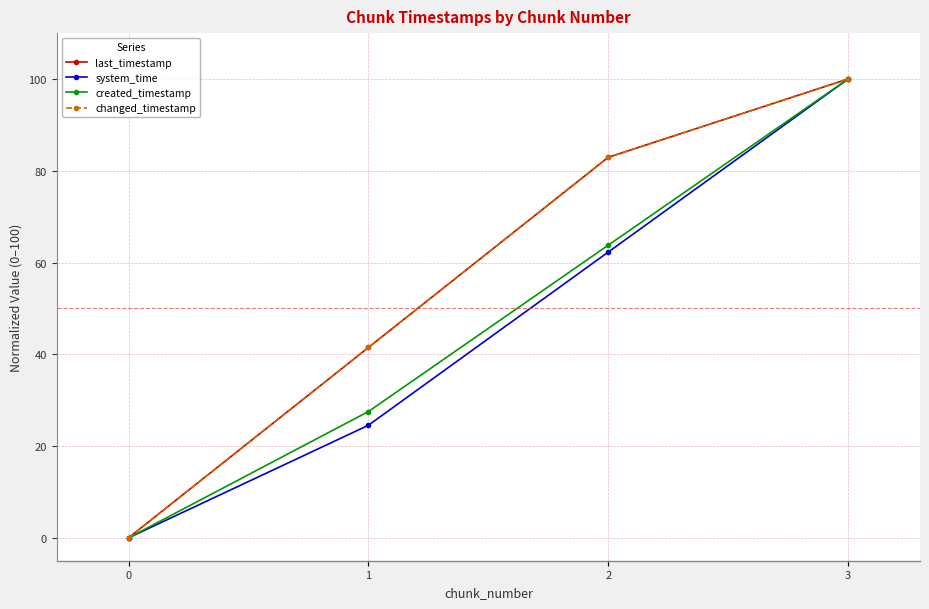

True or false: last_timestamp and created_timestamp cross at least once.

False